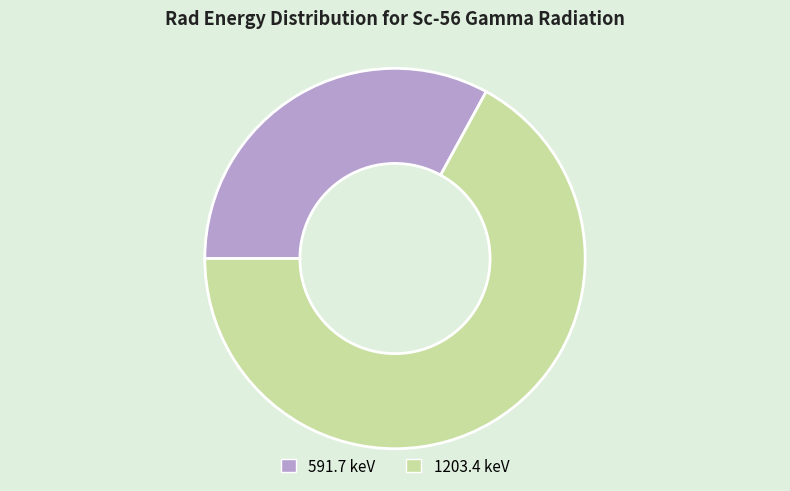

Count the number of slices in the pie.

2